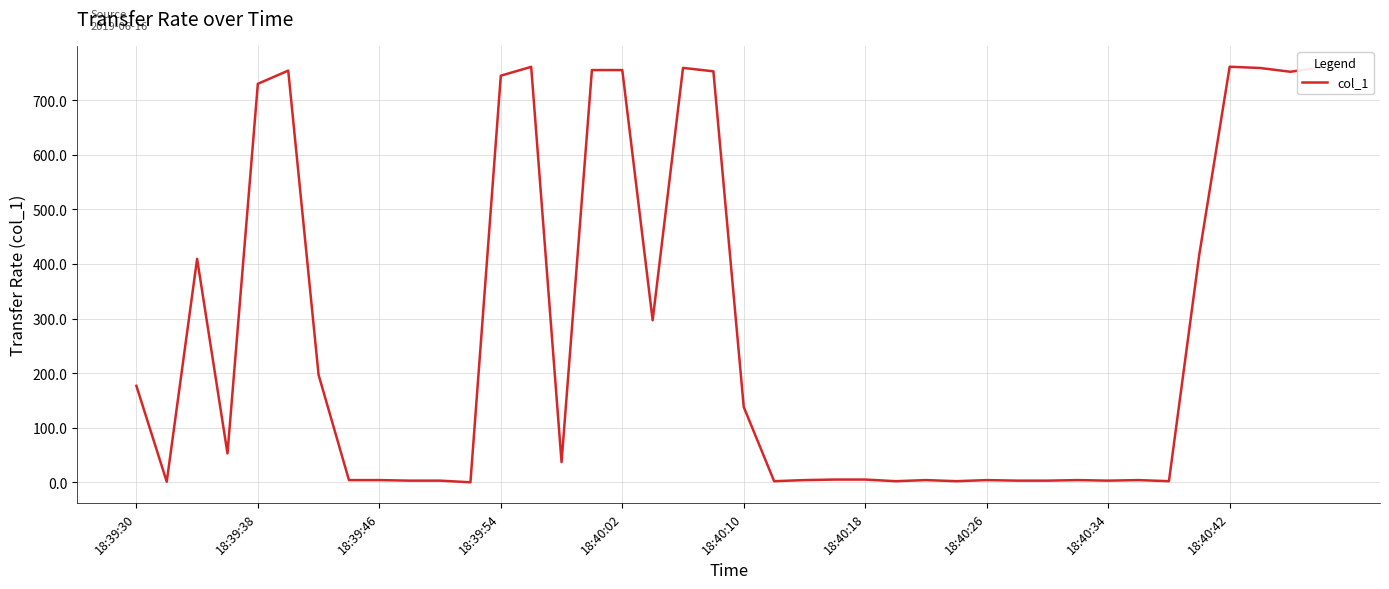

What is the difference between the maximum and minimum values?

761.6